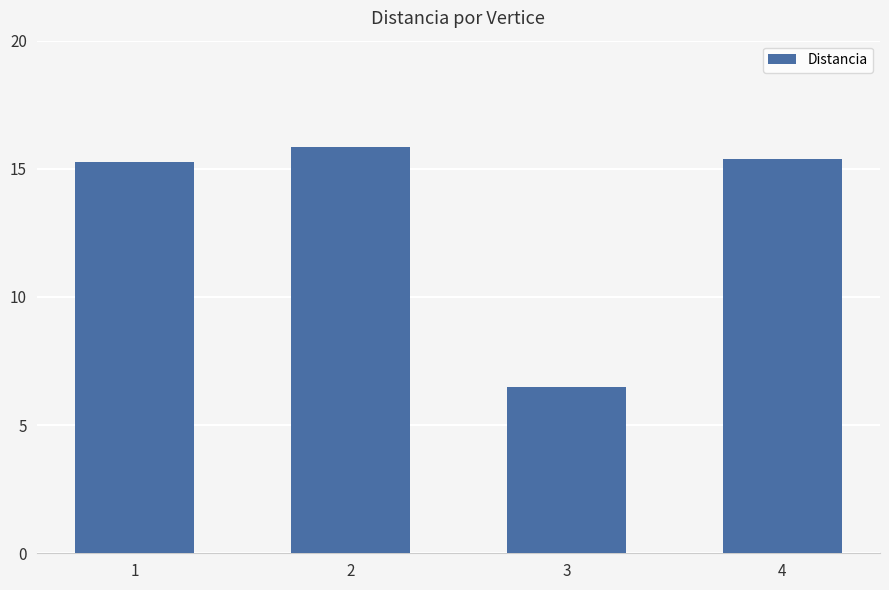

True or false: the data shows 15.3 at 1.

True